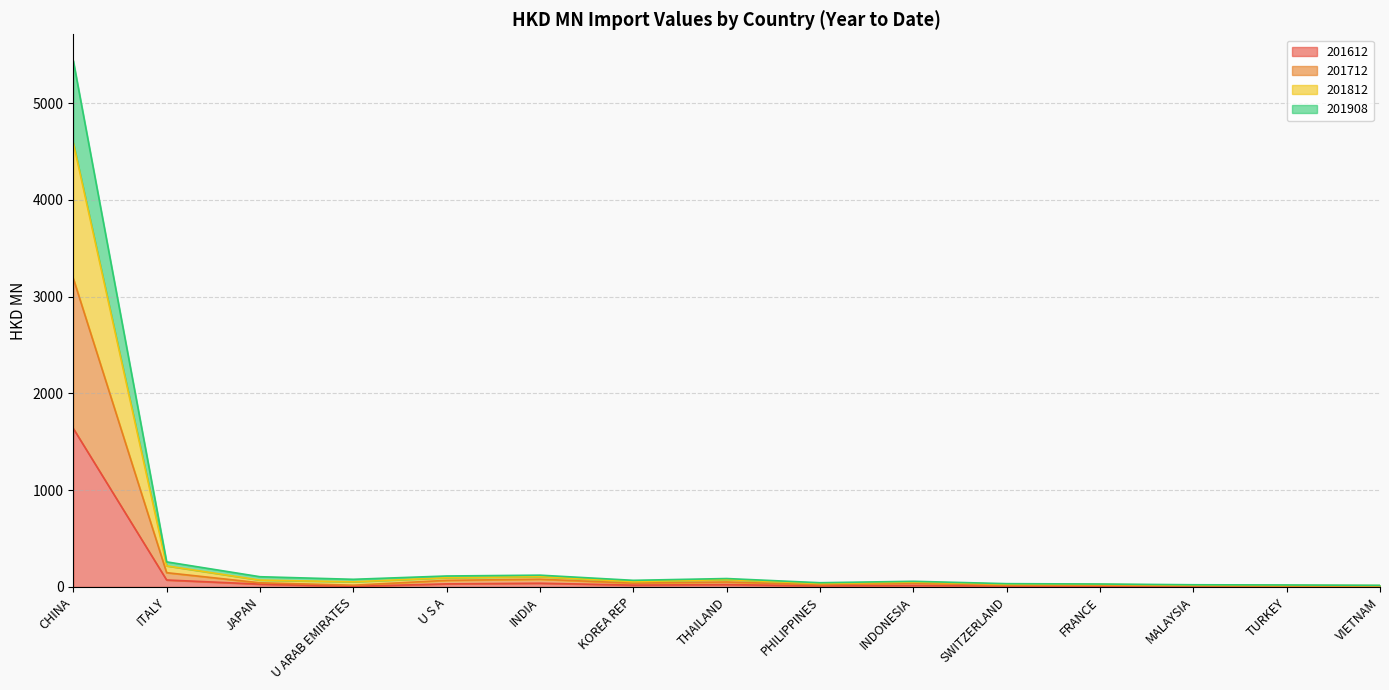

At how many categories does at least one series exceed 5431?

1